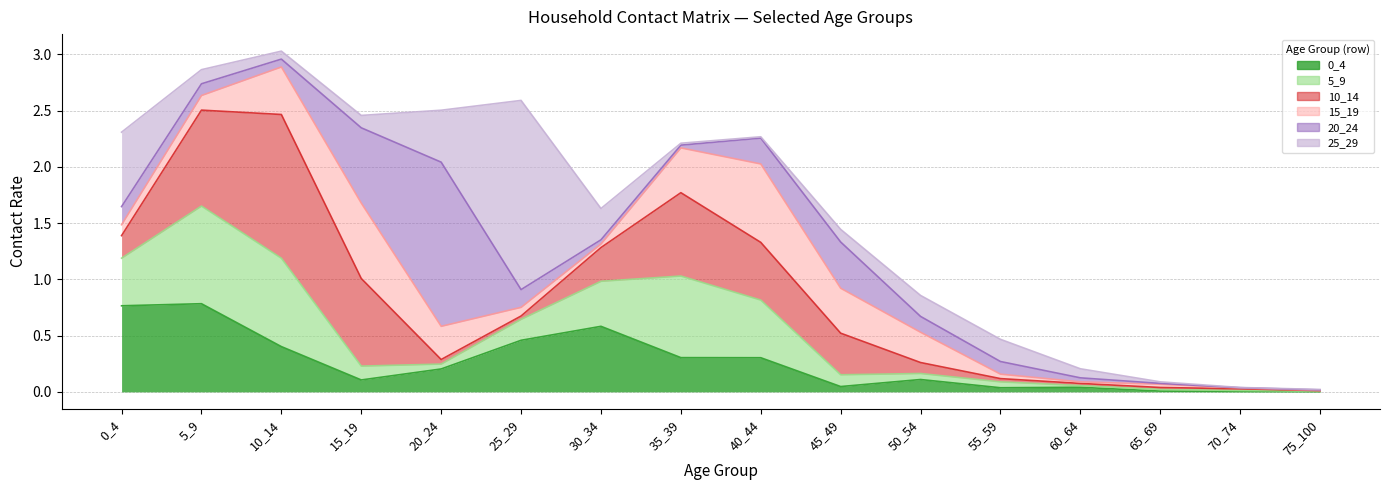

What are all the series names shown in the legend?

0_4, 5_9, 10_14, 15_19, 20_24, 25_29